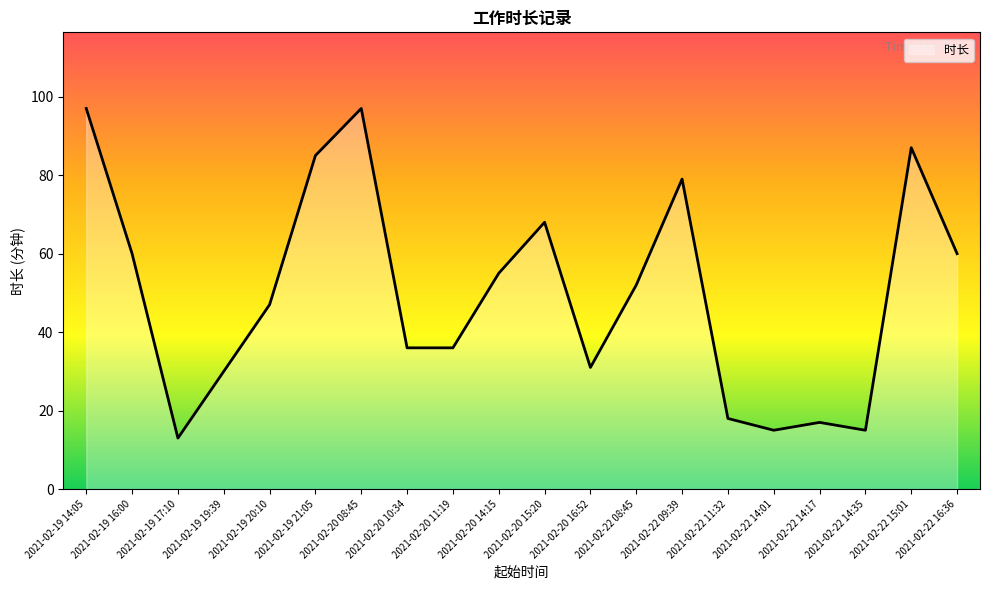

The value at 2021-02-22 11:32 is 6. True or false?

False